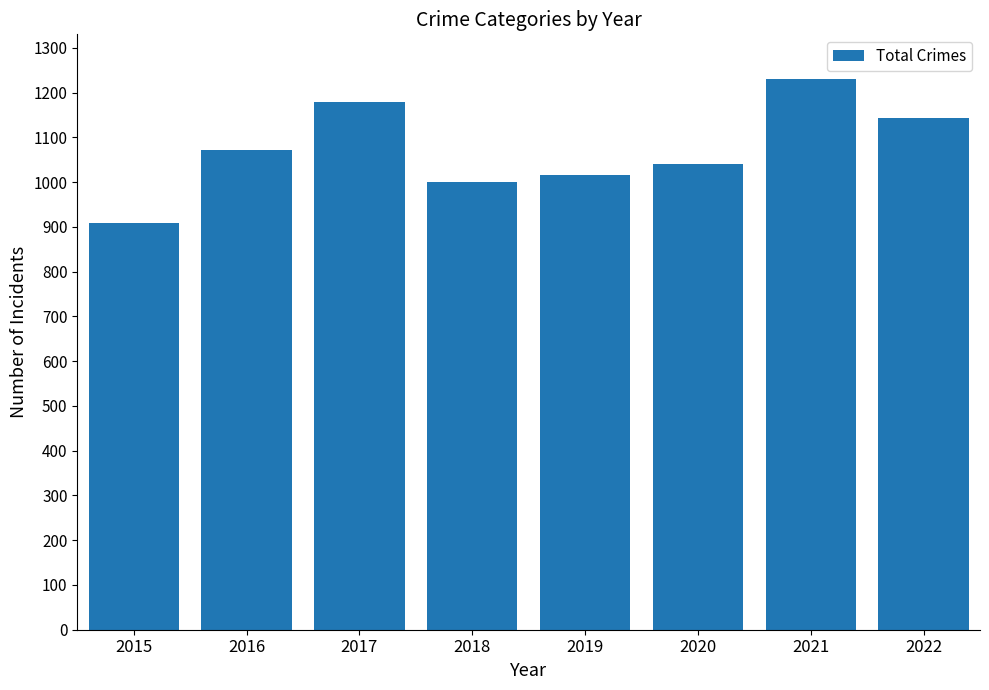

Which category has the lowest value across all series?

2015